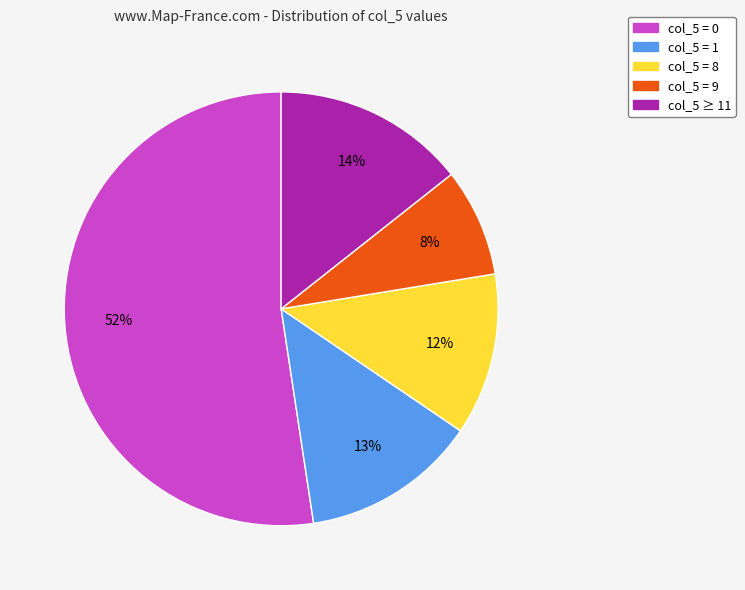

To the nearest percent, what percentage of the pie is col_5 = 8?

12%